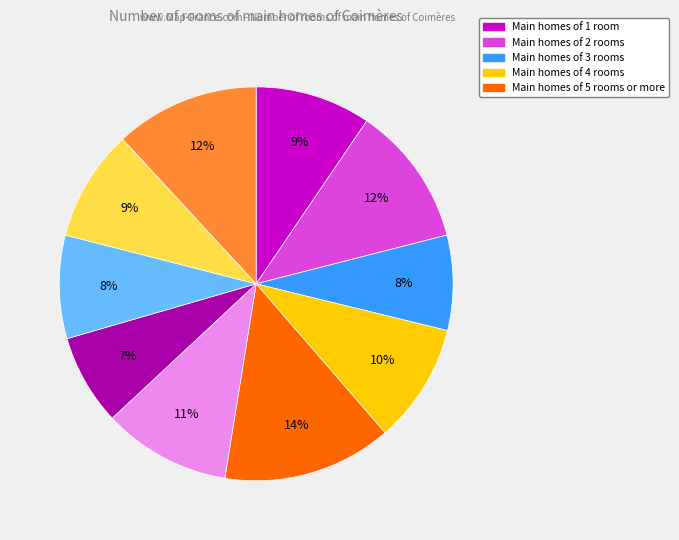

To the nearest percent, what is the average slice percentage?

10%